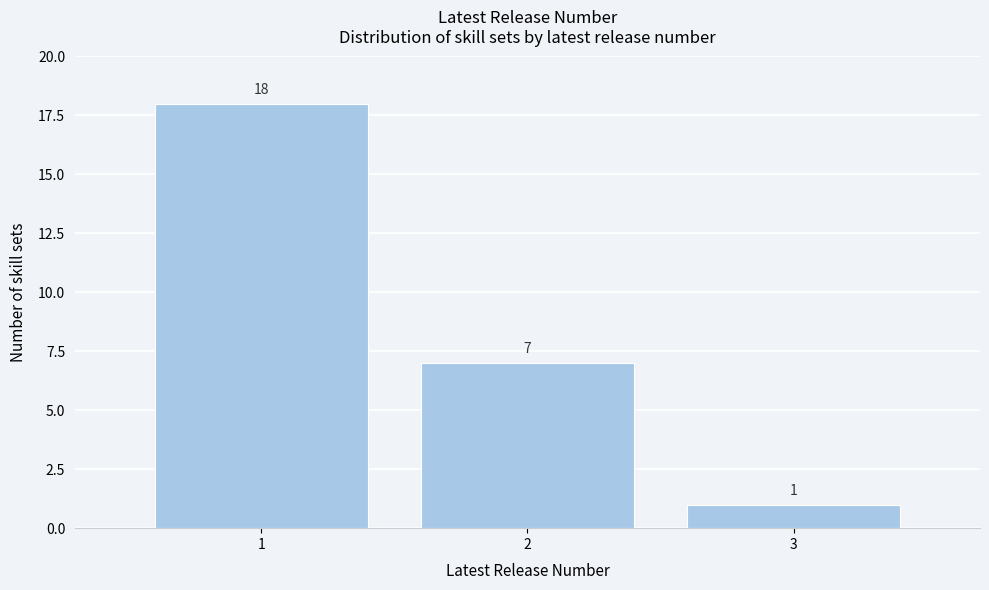

Reading left to right, what are all the values shown in this chart?

1=18	2=7	3=1